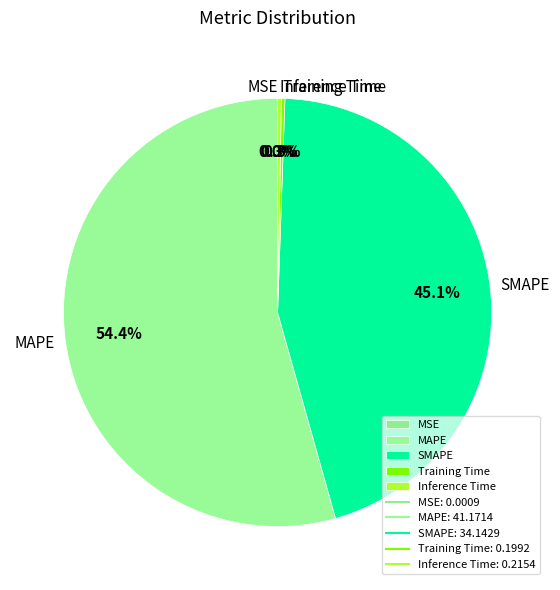

Is it true that MAPE is 54% of the pie?

True